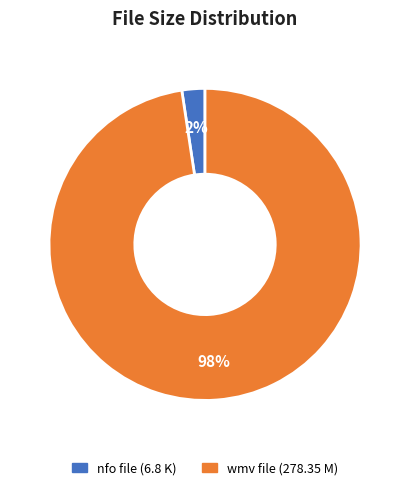

To the nearest percent, what is the average slice percentage?

50%